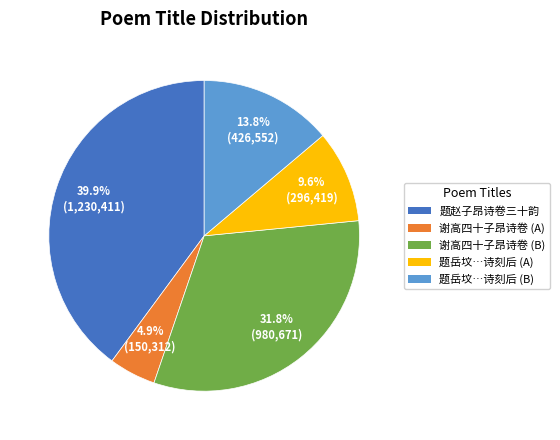

What is the largest slice in the pie chart?

题赵子昂诗卷三十韵